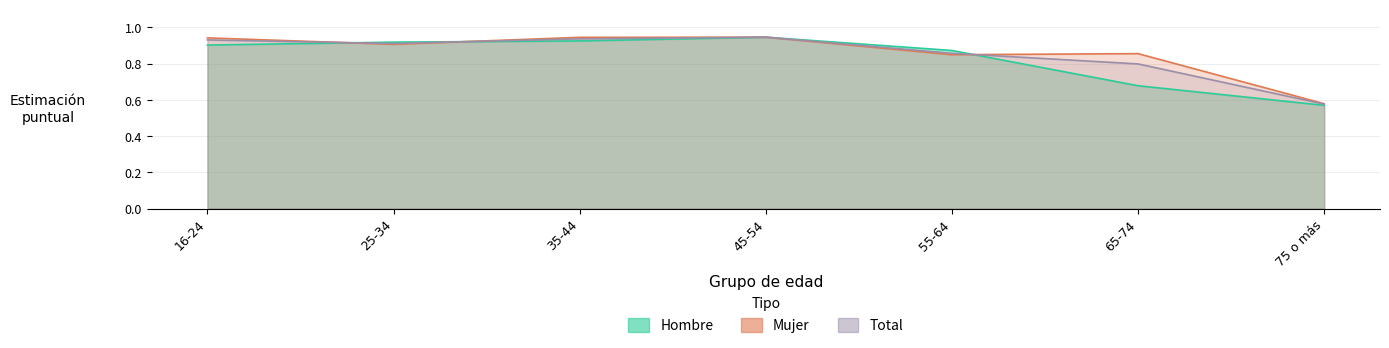

Does the chart display data point markers on the line(s)?

No